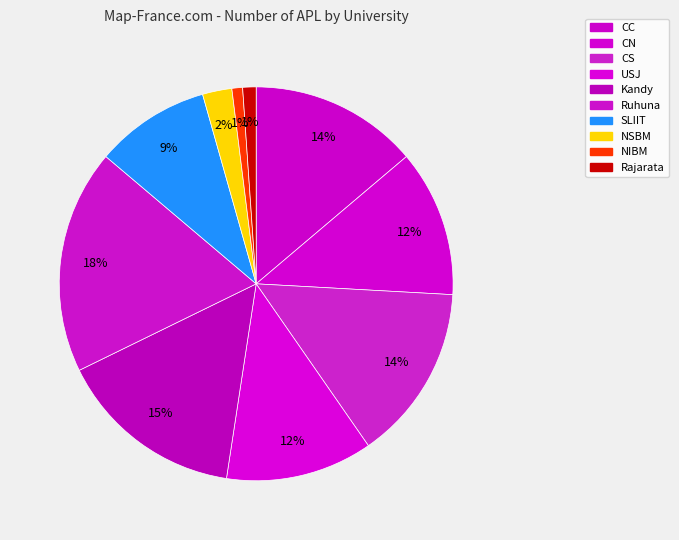

Is it true that CC is 14% of the pie?

True